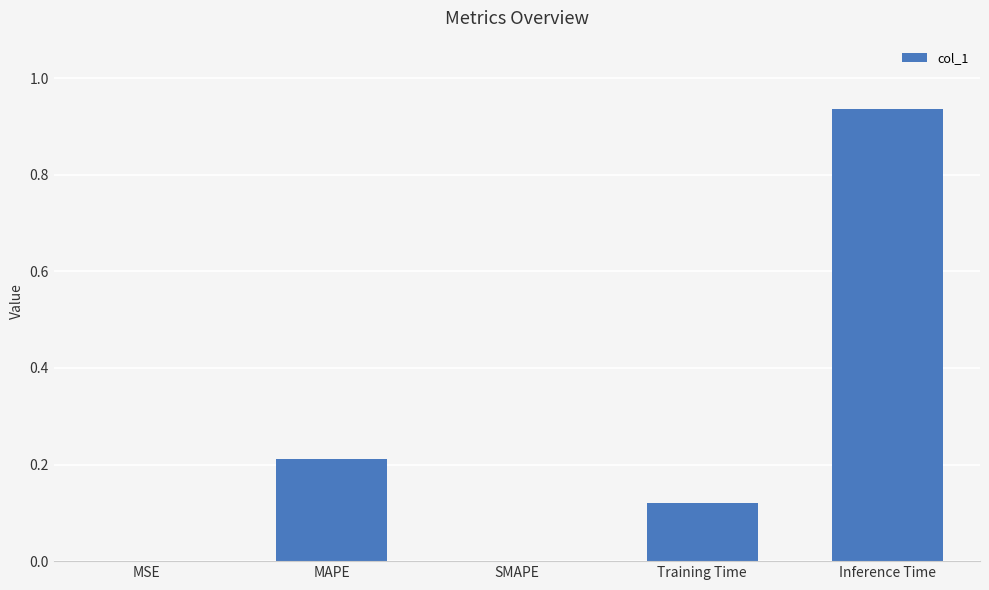

Are the bars grouped side by side (vs. stacked)?

No